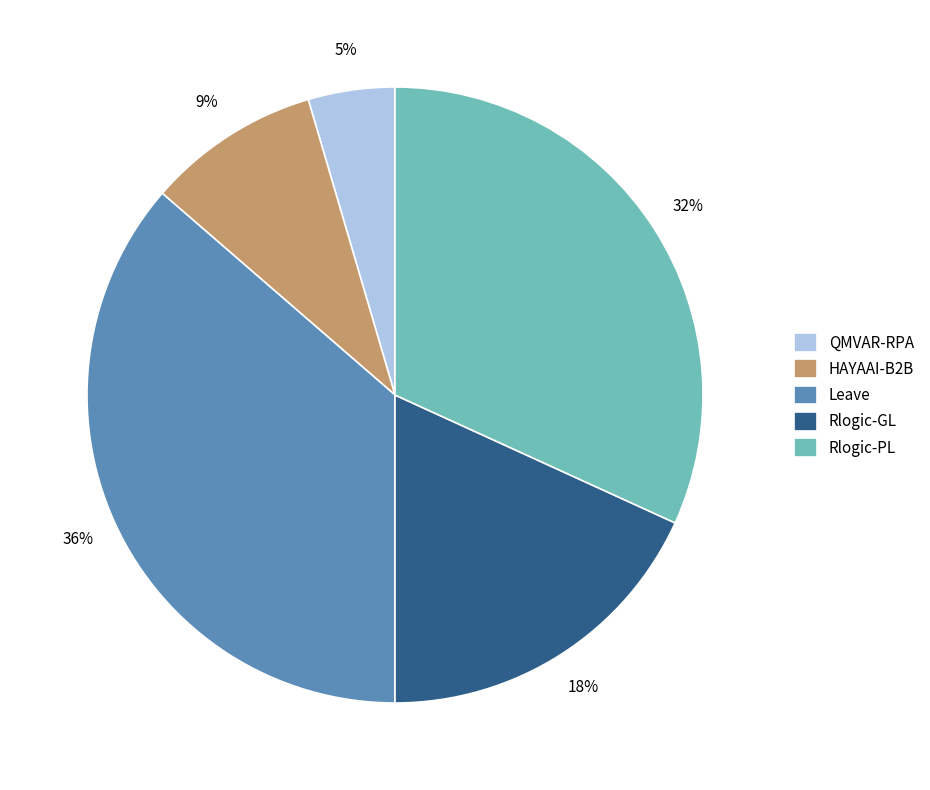

Is the sum of HAYAAI-B2B and Leave greater than half?

No